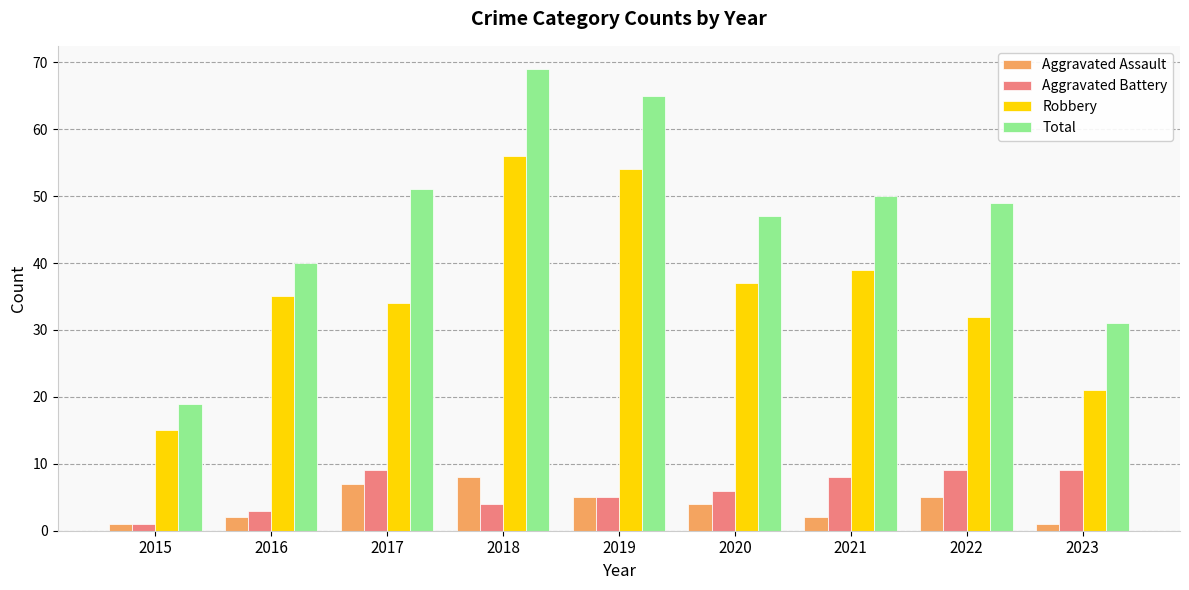

At which label does Aggravated Battery first exceed 6?

2017